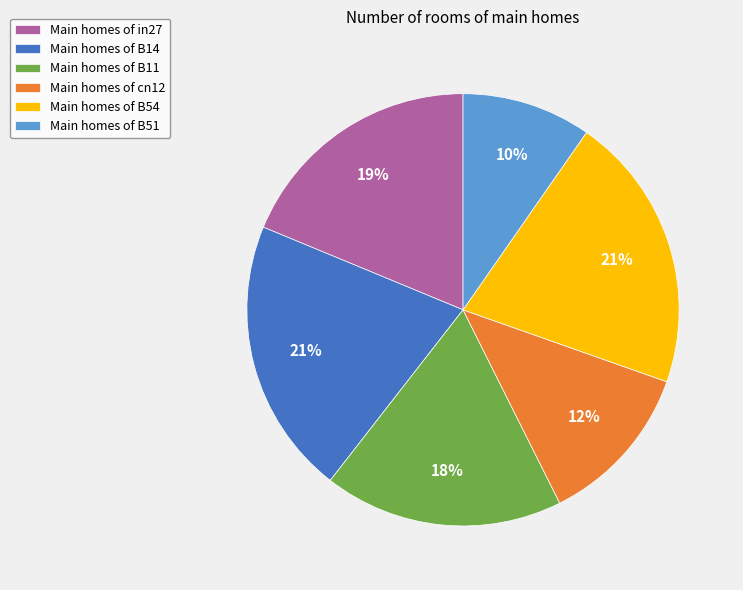

To the nearest percent, what is the difference between the Main homes of in27 and Main homes of B11 slice percentages?

1%